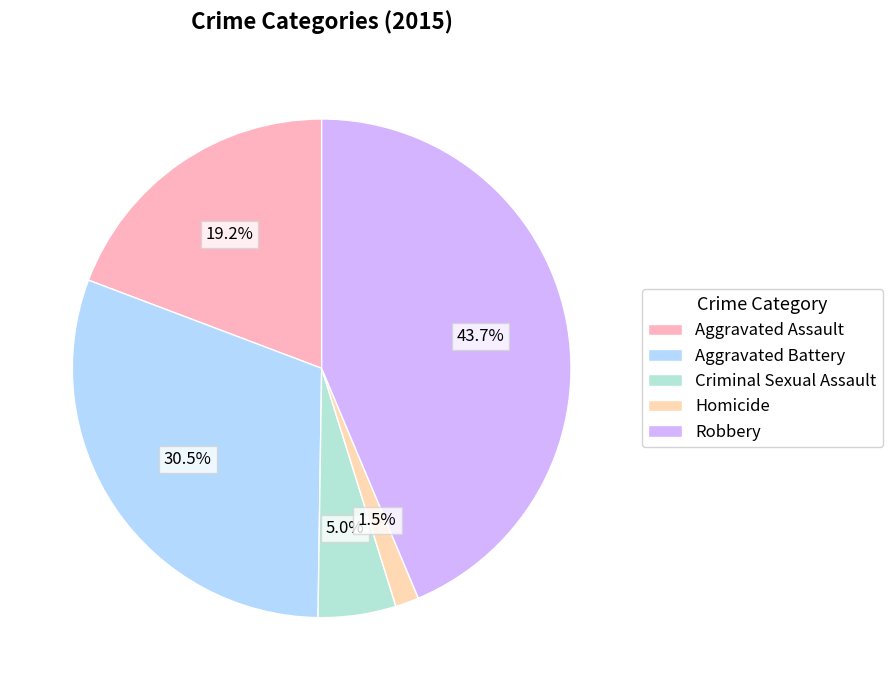

What is the smallest slice in the pie chart?

Homicide